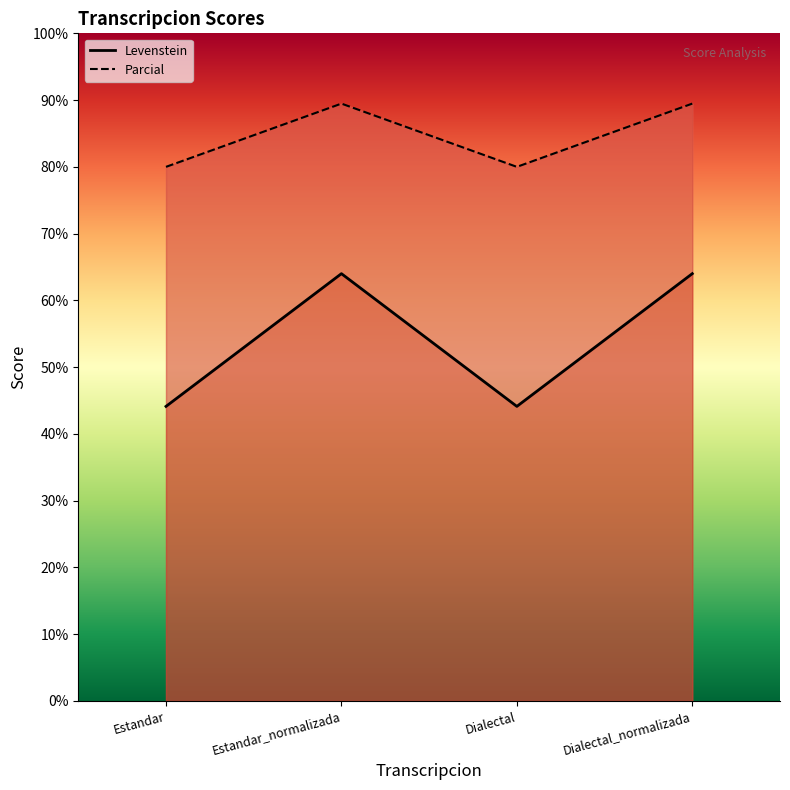

What position from the left is Estandar?

1